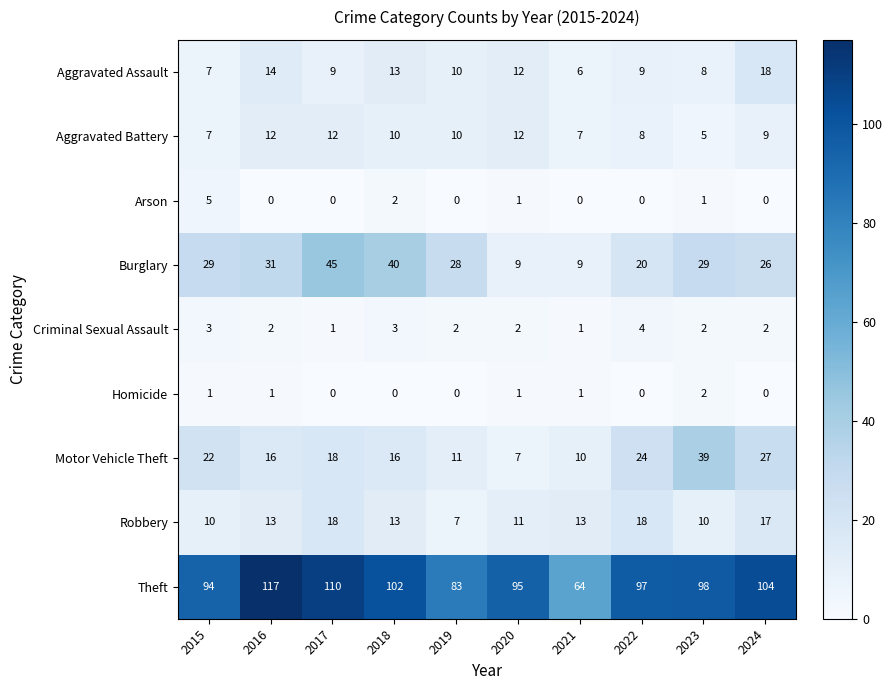

What value does the Motor Vehicle Theft series have at 2017?

18